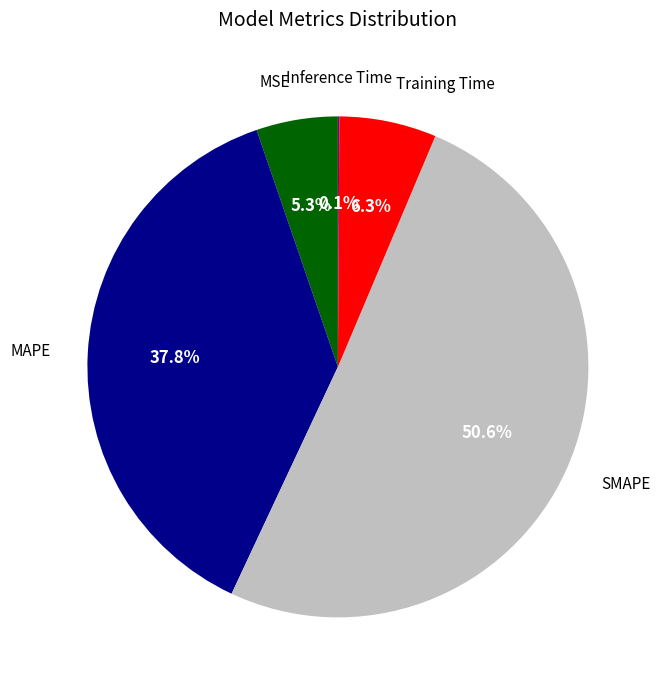

Is there any slice that represents more than half of the pie?

Yes